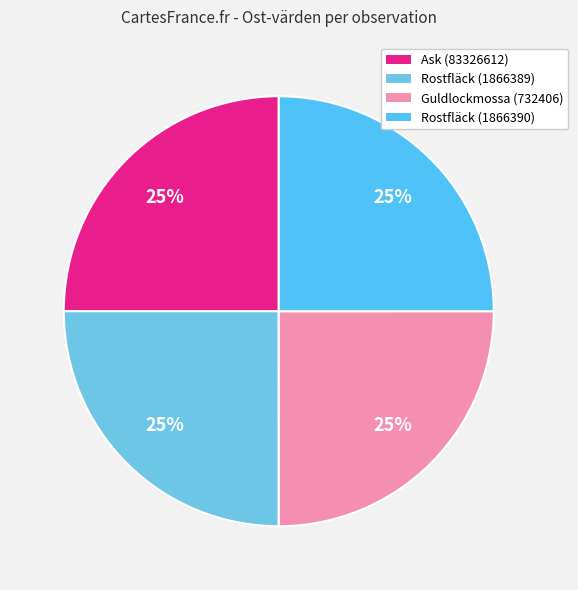

Does any single category account for the majority?

No